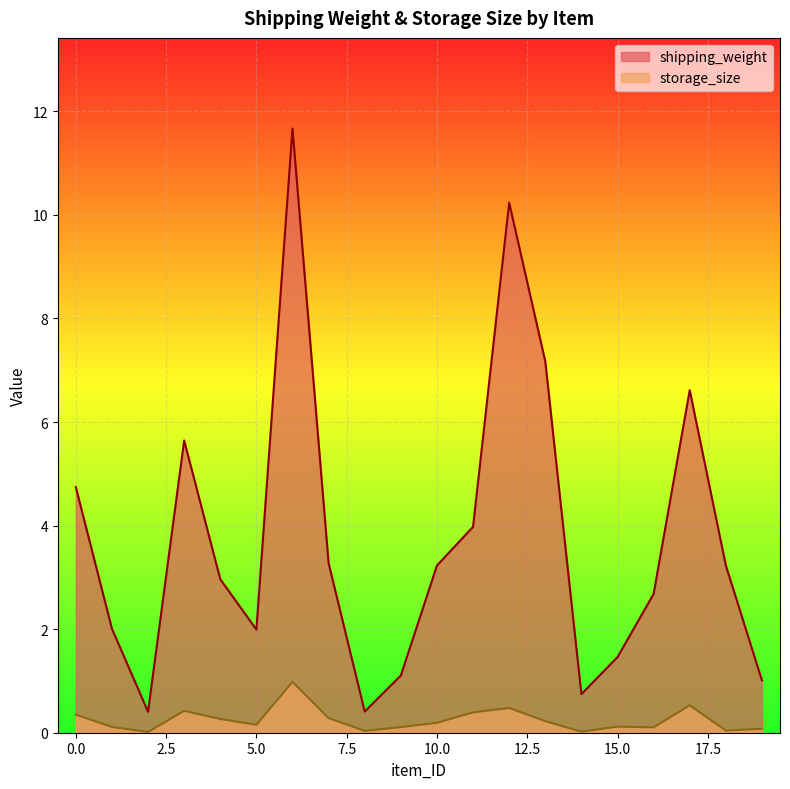

Which series has the widest spread of values?

shipping_weight